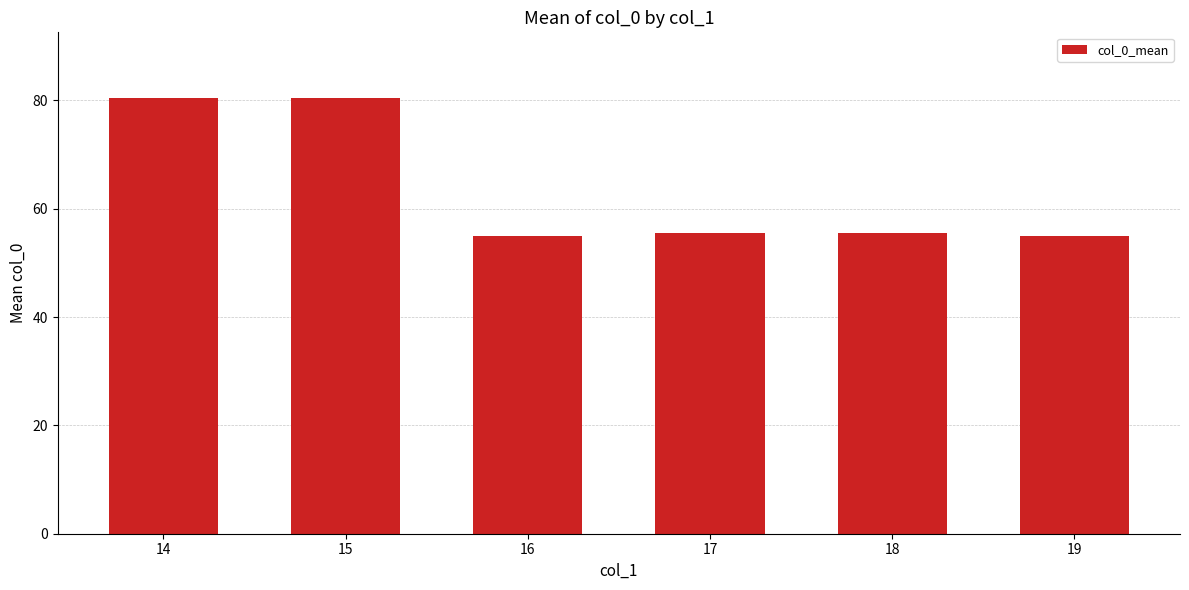

Between 18 and 14, which is larger?

14